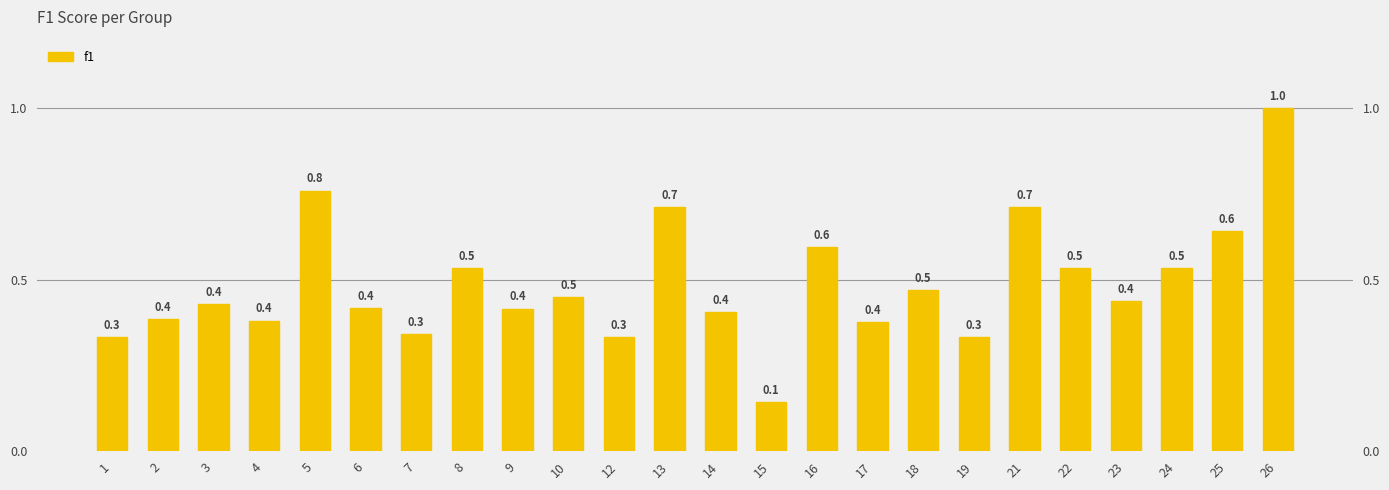

Reading left to right, list all the values displayed in this chart.

0.3	0.4	0.4	0.4	0.8	0.4	0.3	0.5	0.4	0.5	0.3	0.7	0.4	0.1	0.6	0.4	0.5	0.3	0.7	0.5	0.4	0.5	0.6	1.0